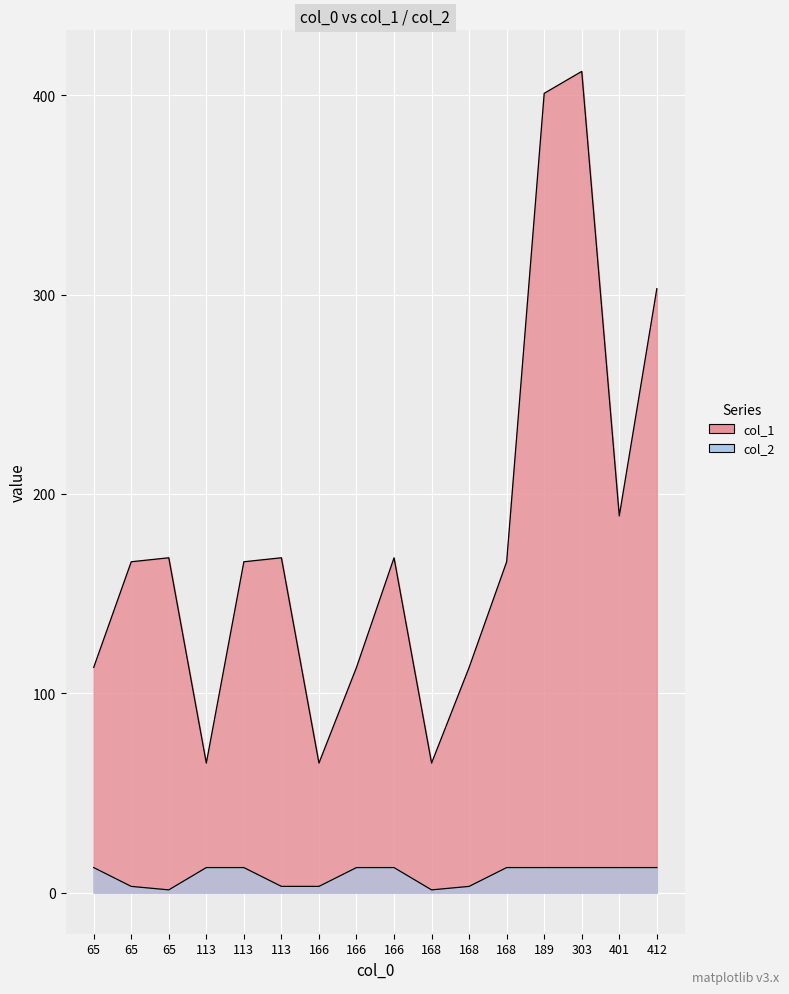

True or false: col_1 has a value of 166.0 at 65.

True